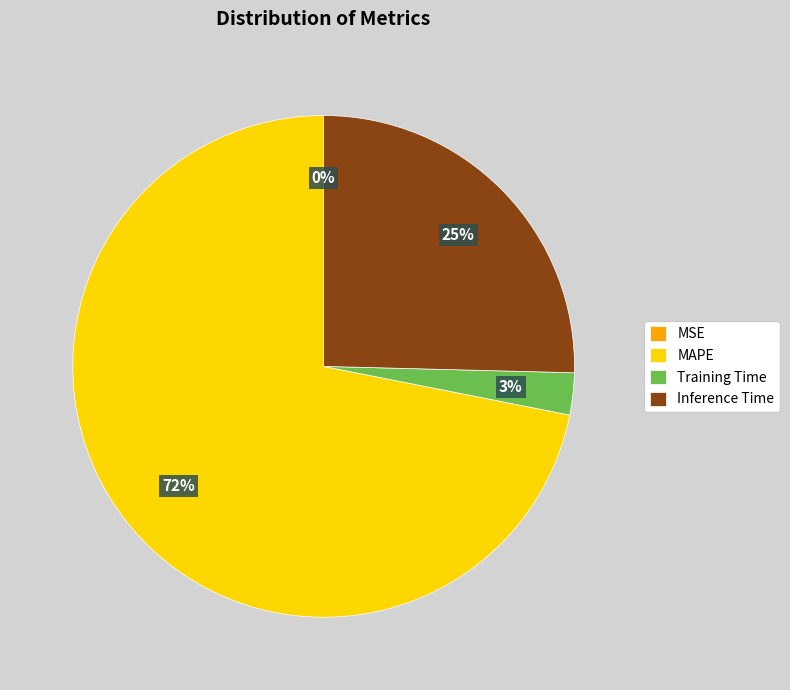

Is the sum of MAPE and Training Time greater than half?

Yes